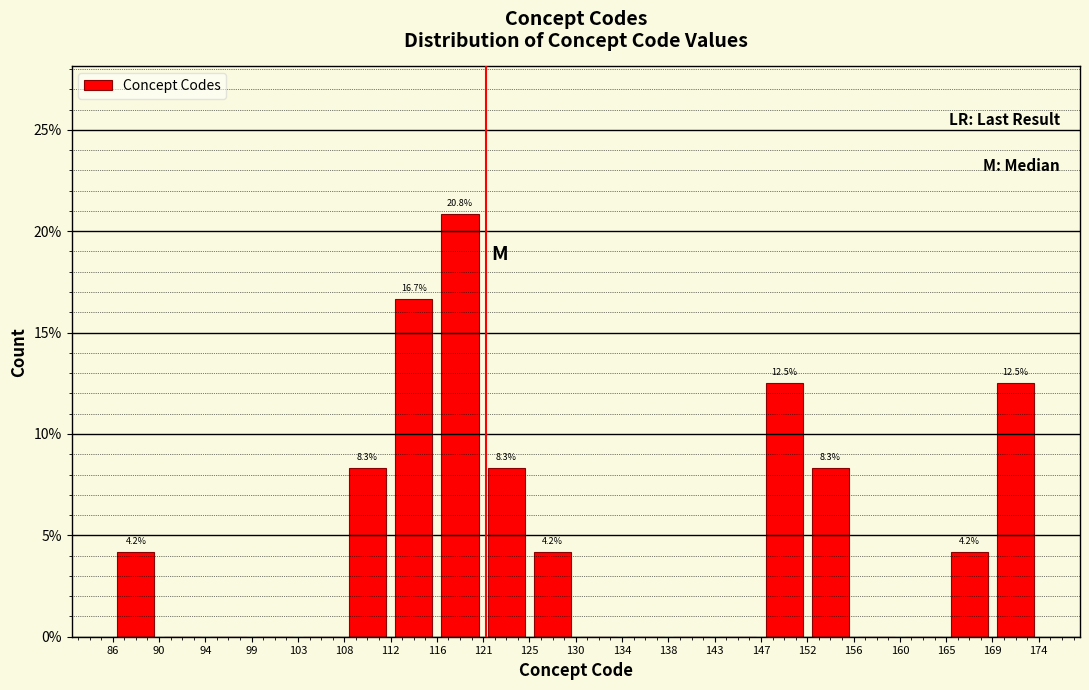

Over which range of the x-axis is the bar tallest?

116 to 121